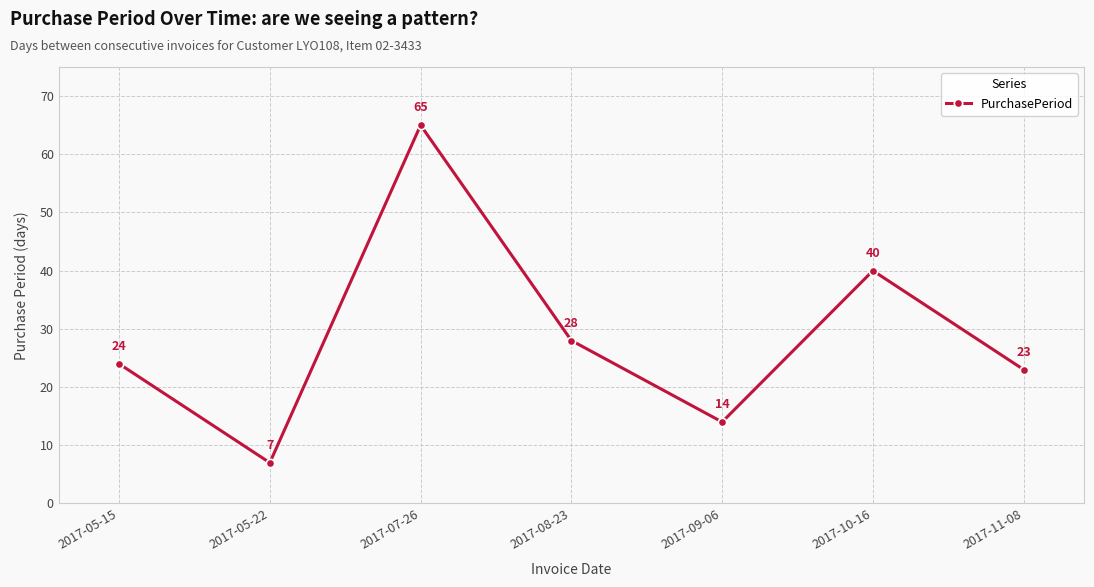

Reading left to right, list all the values displayed in this chart.

2017-05-15=24	2017-05-22=7	2017-07-26=65	2017-08-23=28	2017-09-06=14	2017-10-16=40	2017-11-08=23